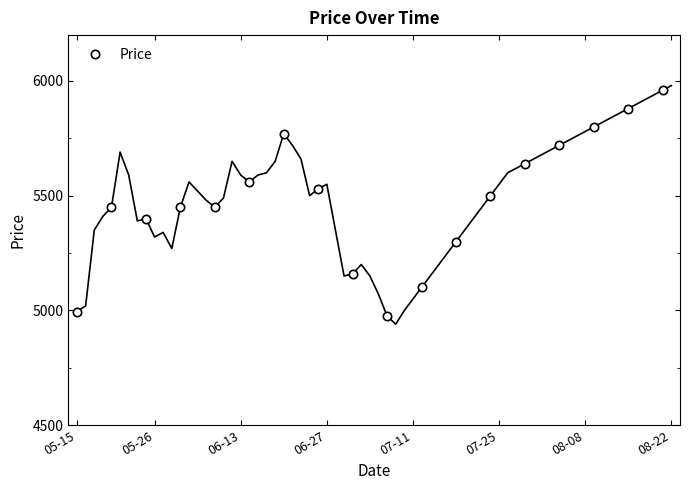

How many categories are shown in the chart?

18